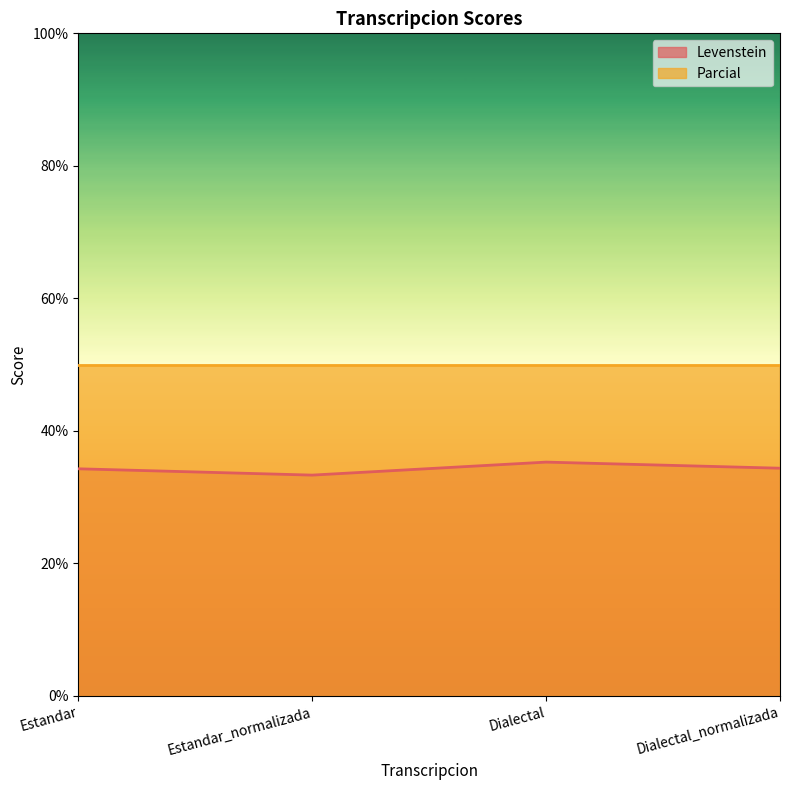

What value does the data have at Dialectal?

35.3